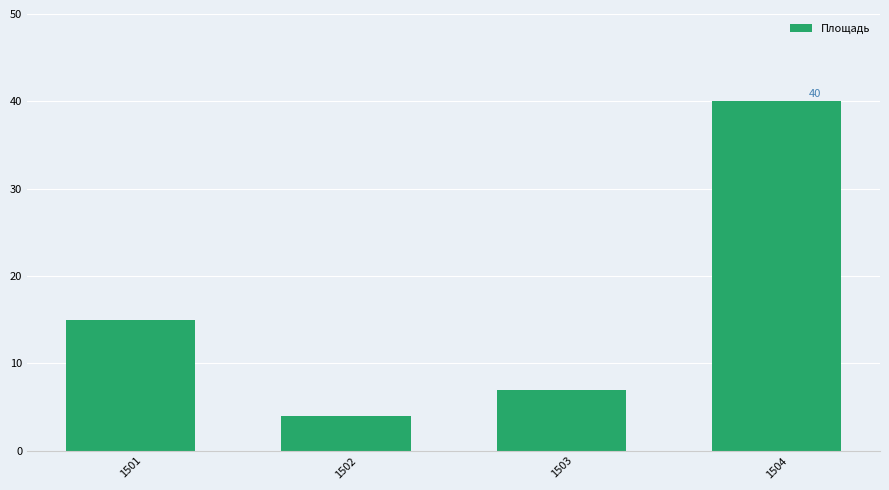

Which category has the highest value across all series?

1504